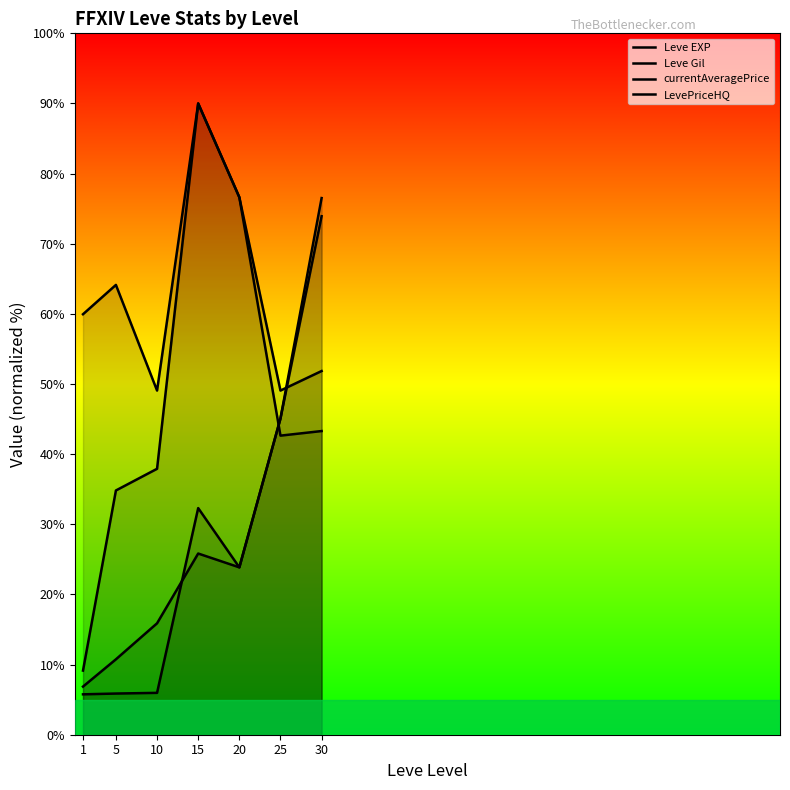

What is the maximum value for Leve Gil?

76.5